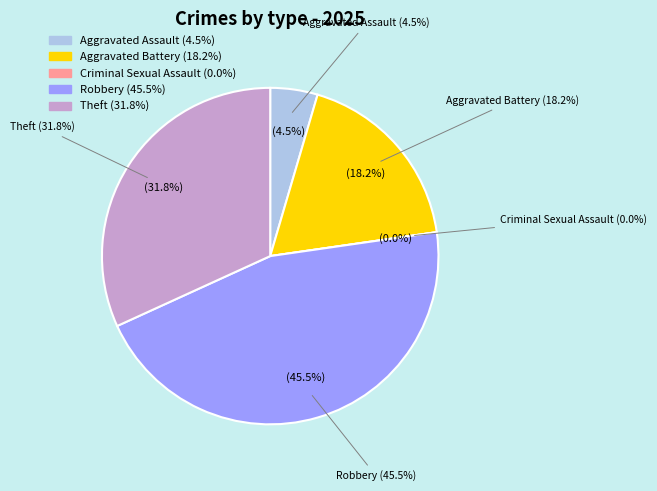

Between Aggravated Assault and Aggravated Battery, which is larger?

Aggravated Battery